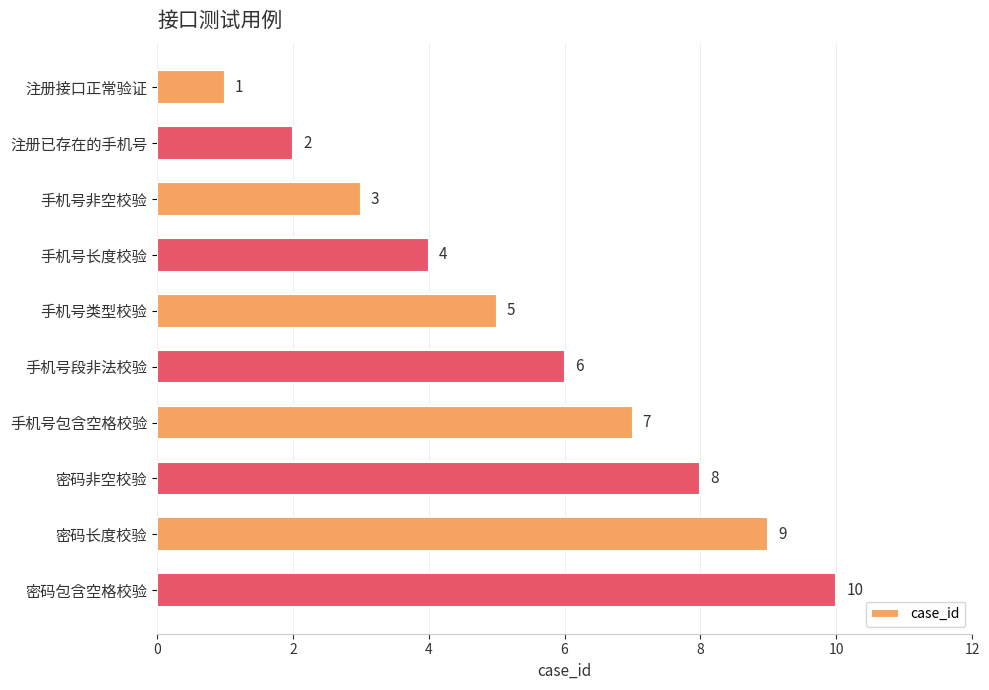

How many distinct data groups are displayed?

1